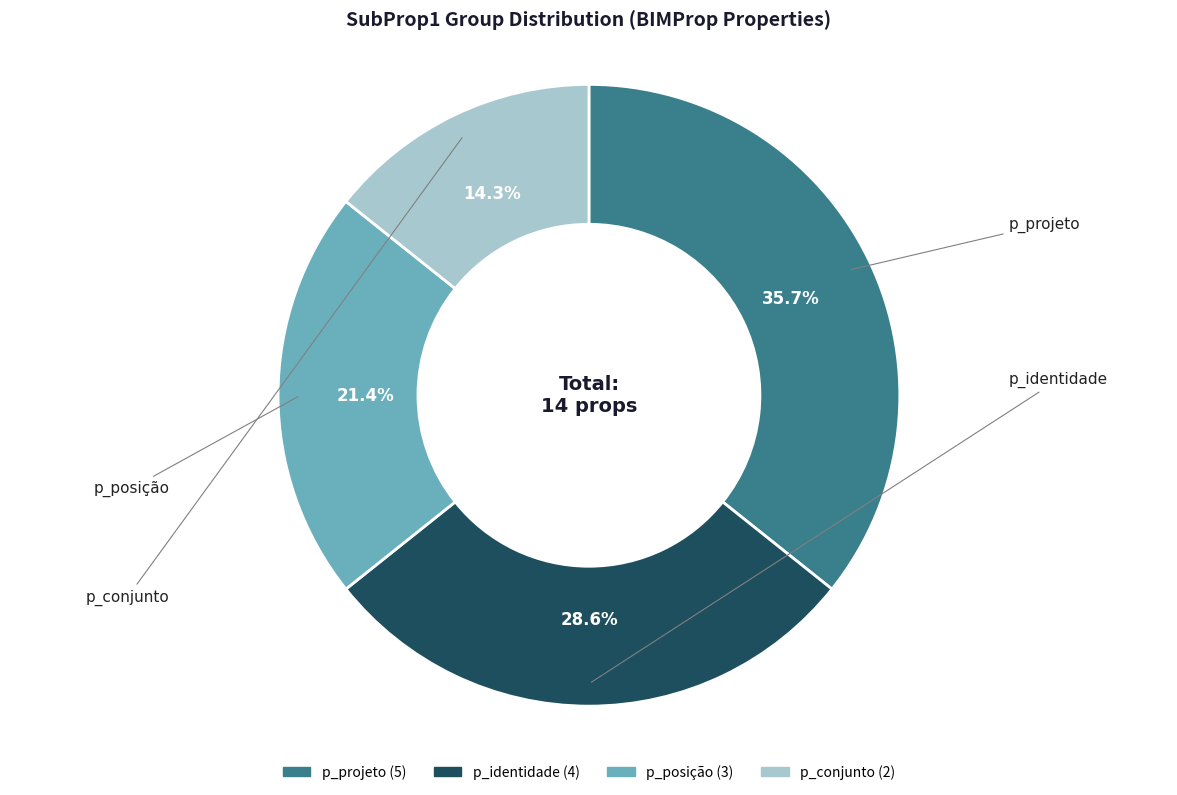

Is there a majority slice in this chart?

No